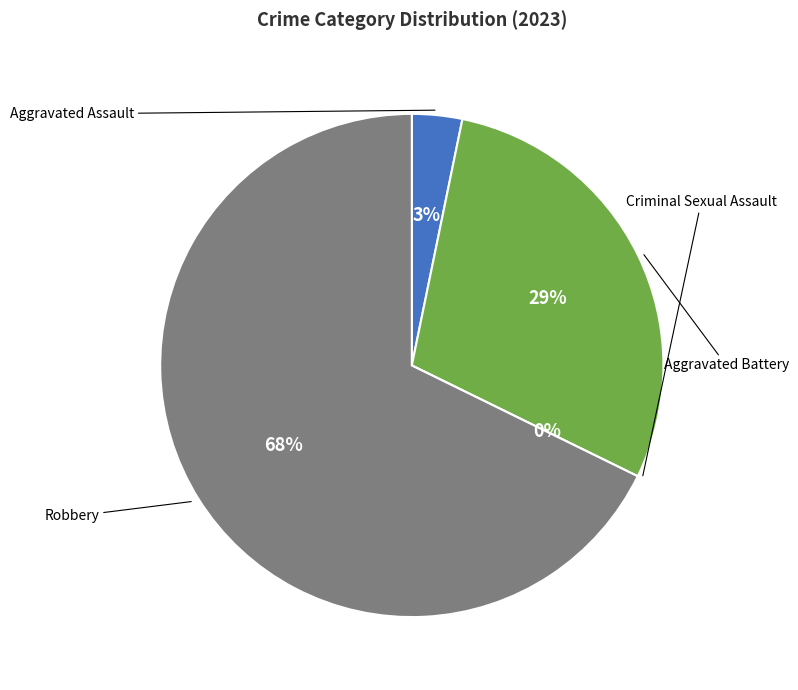

How many segments does this pie chart have?

4